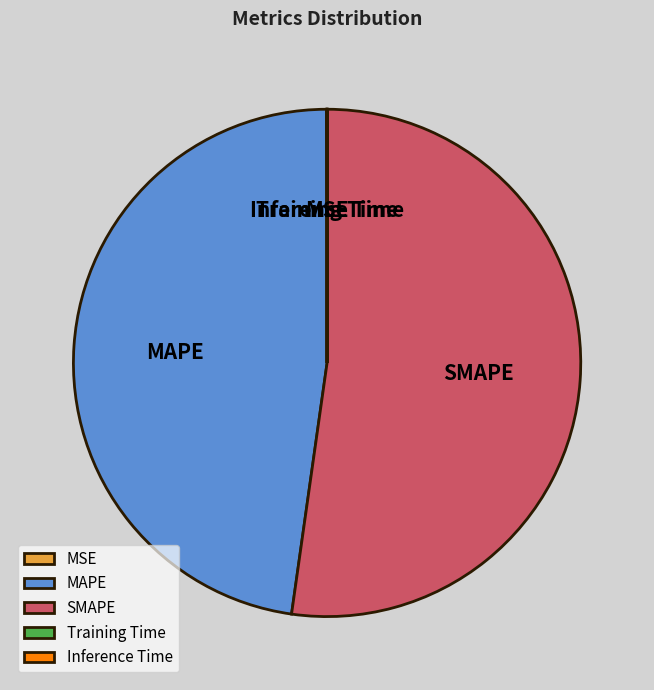

Is MAPE the majority of the pie?

No